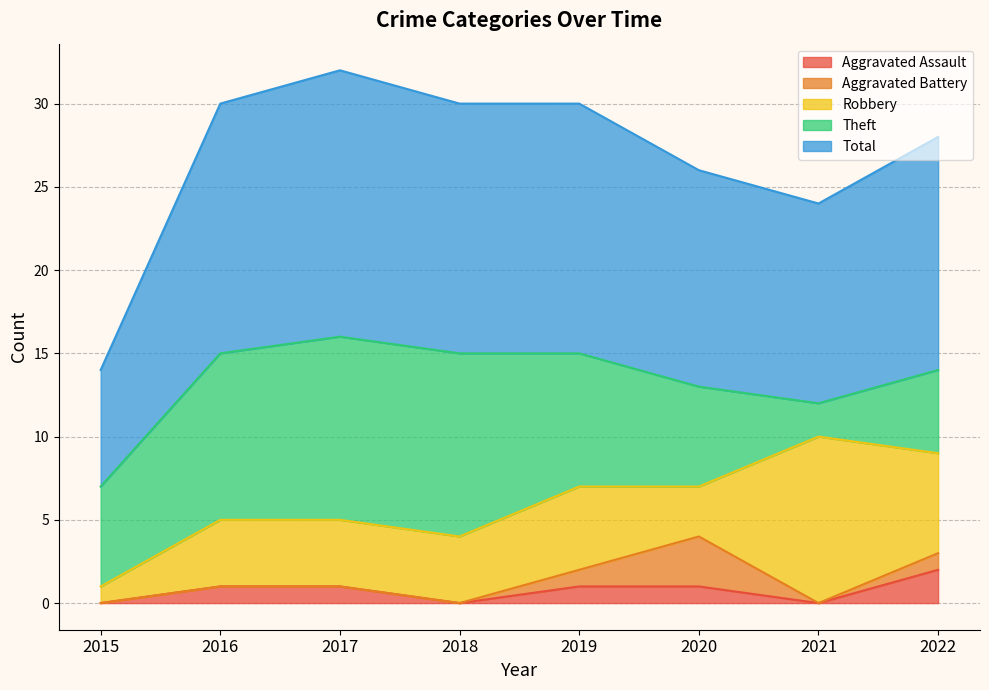

What is the sum of the Aggravated Assault values at 2021 and 2016?

1